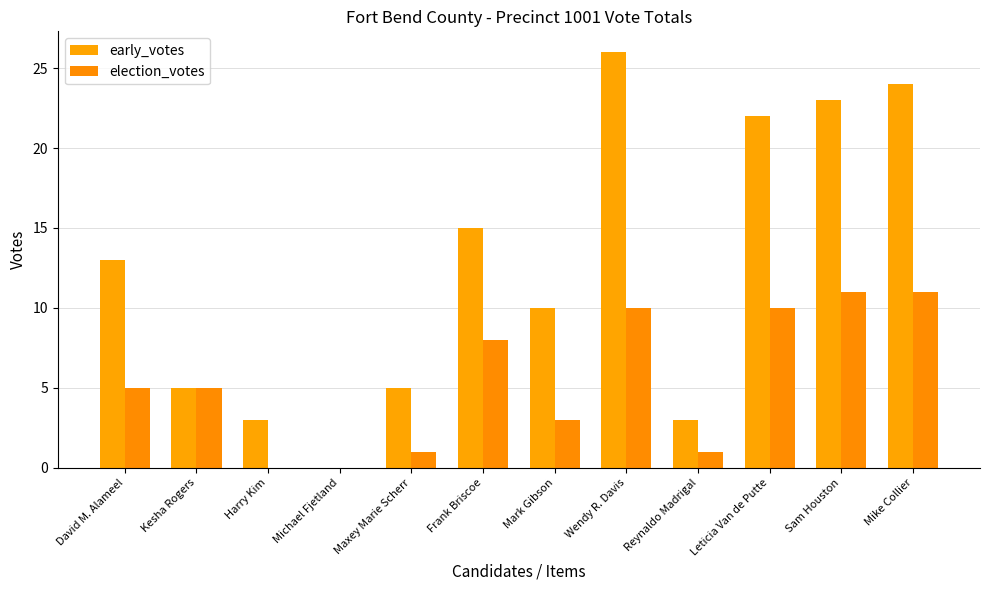

Which series has the largest total across all categories?

early_votes